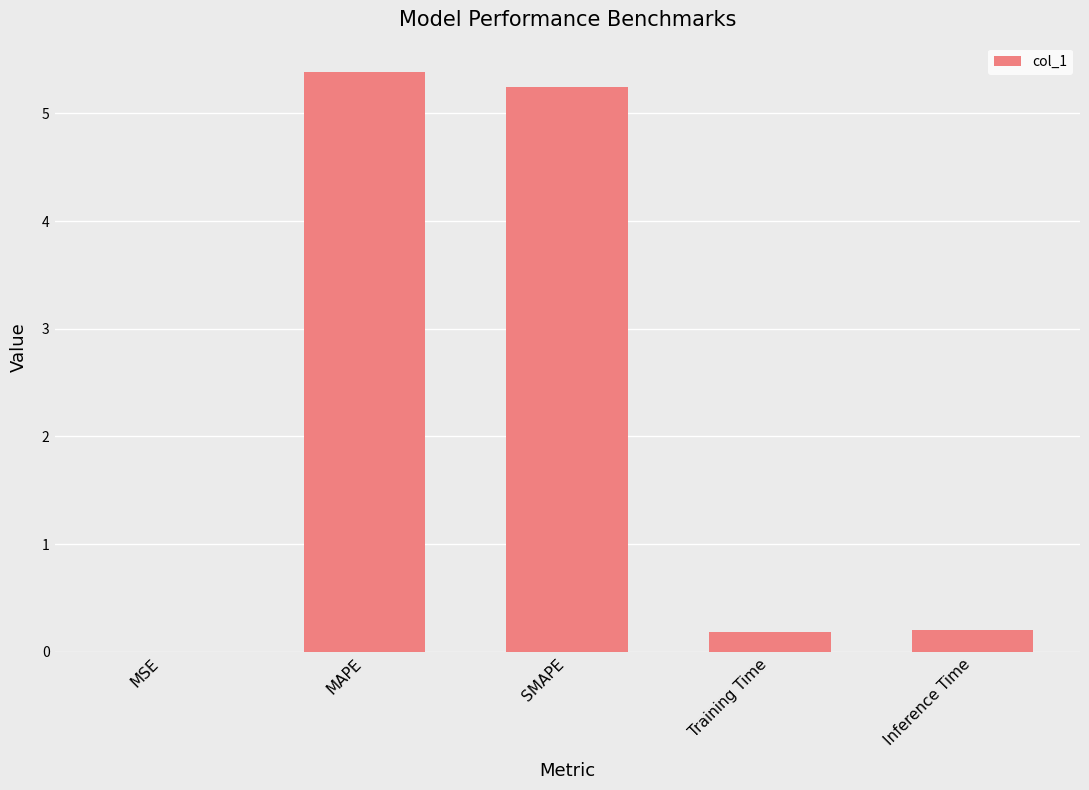

Is it true that the value at MAPE is 2.5?

False